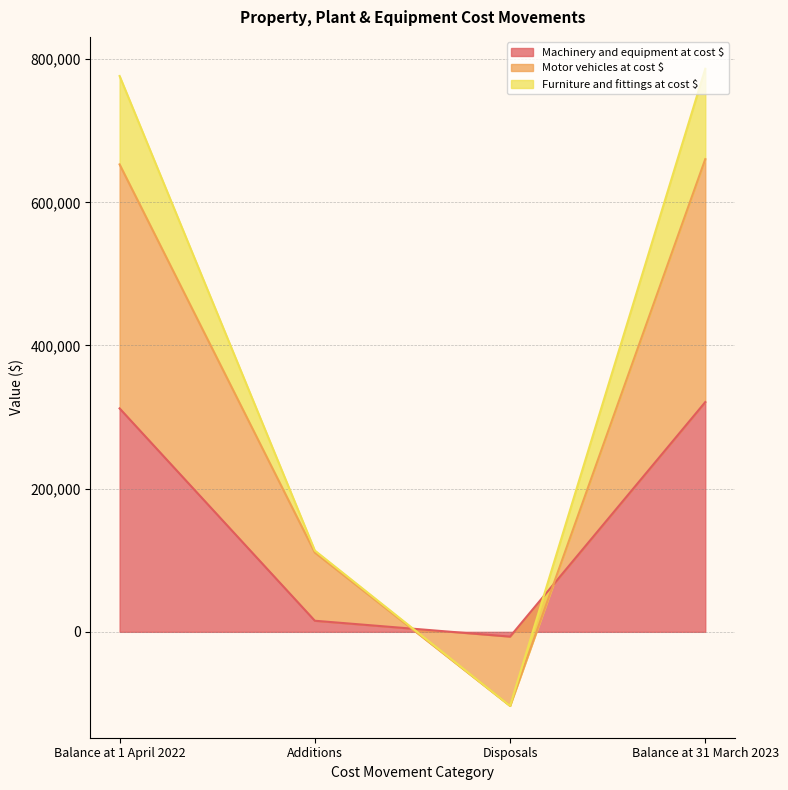

Is it true that Machinery and equipment at cost $ equals 511084 at Balance at 1 April 2022?

False